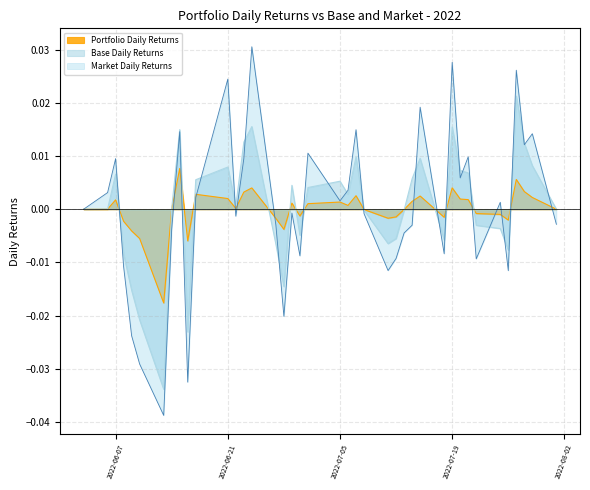

Does the chart have visible grid lines?

Yes